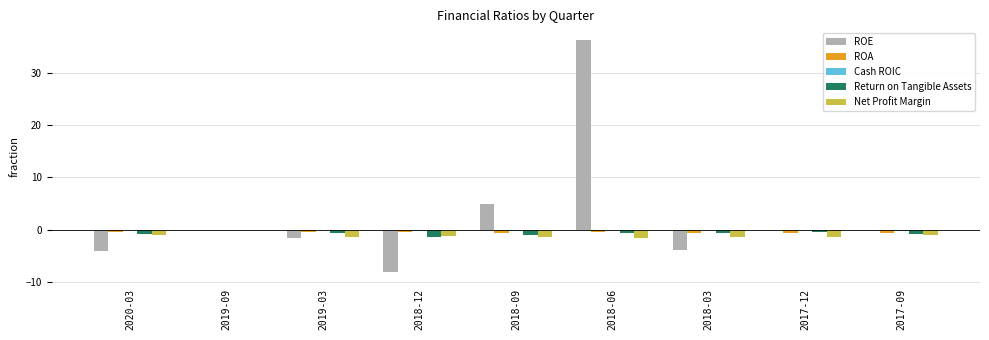

What is the total value across all series at 2017-12?

-2.5